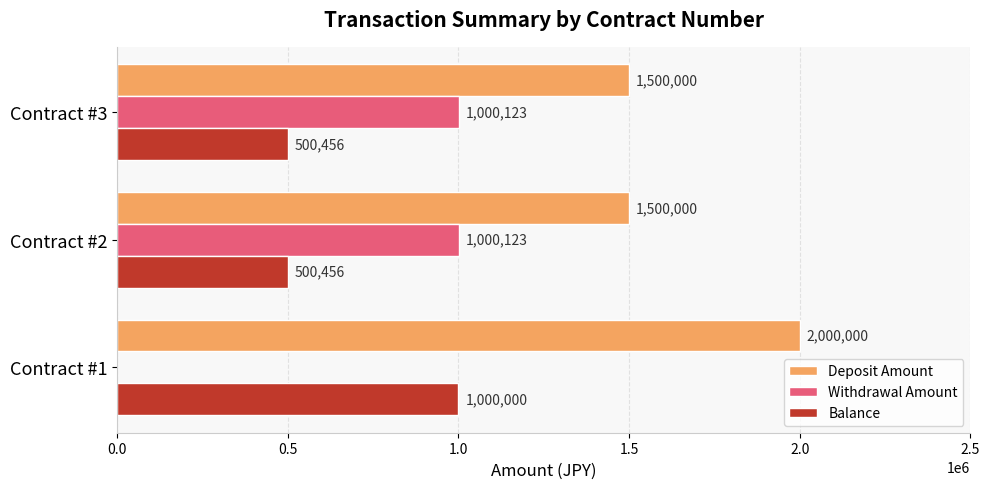

Between Contract #1 and Contract #2, which series saw the biggest shift?

Withdrawal Amount